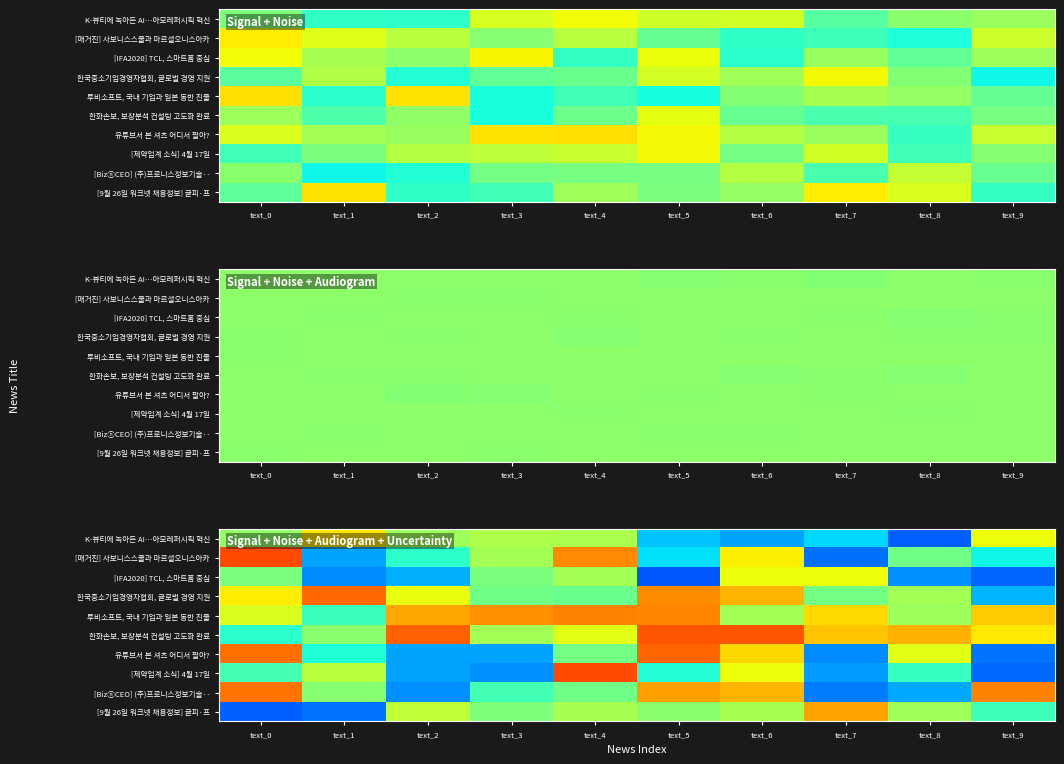

Count the number of categories in the chart.

10